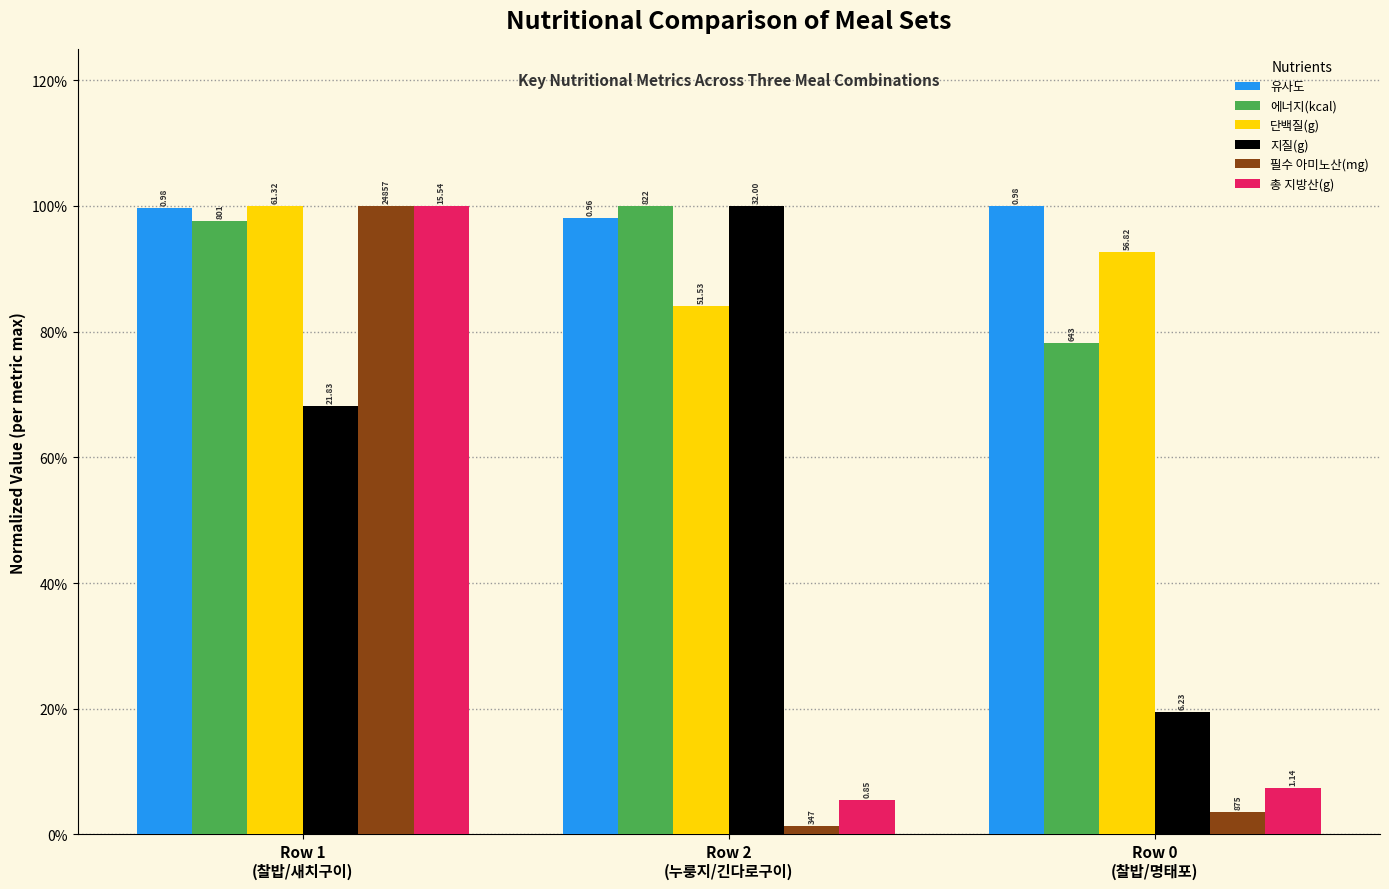

Rank the series at Row 1
(찰밥/새치구이) from lowest to highest value.

지질(g), 에너지(kcal), 유사도, 단백질(g), 필수 아미노산(mg), 총 지방산(g)